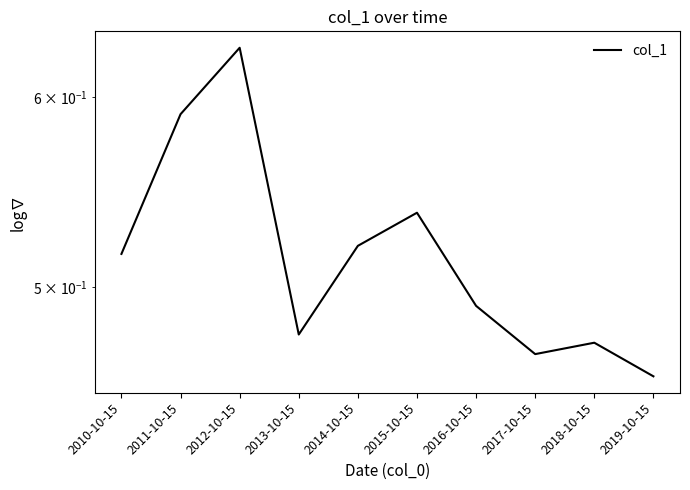

Which label corresponds to the largest value in the chart?

2012-10-15